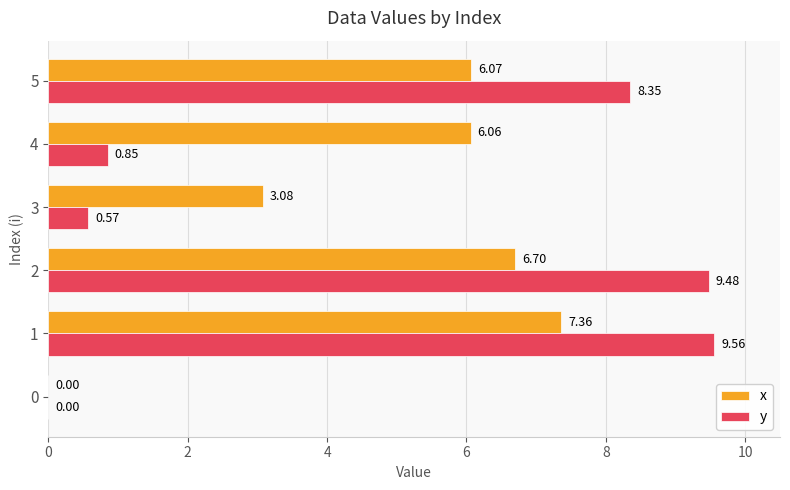

The x series shows 3.5 at 2. True or false?

False